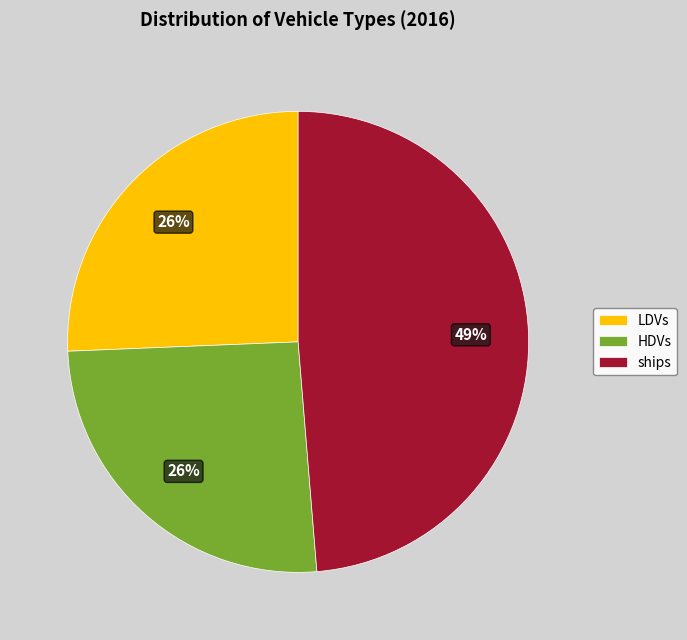

How many segments does this pie chart have?

3